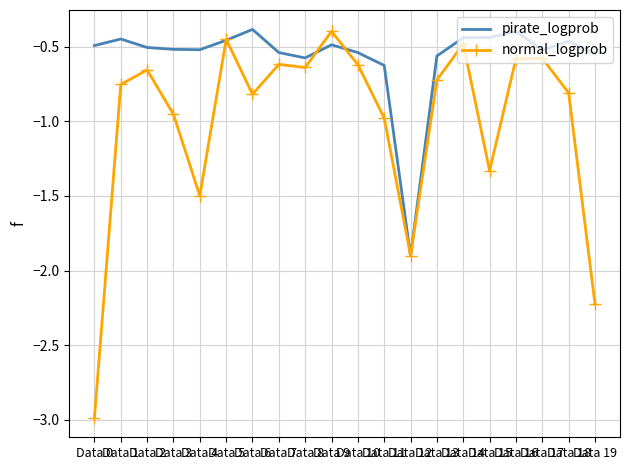

What is the difference between the second highest and second lowest values in the normal_logprob series?

1.8